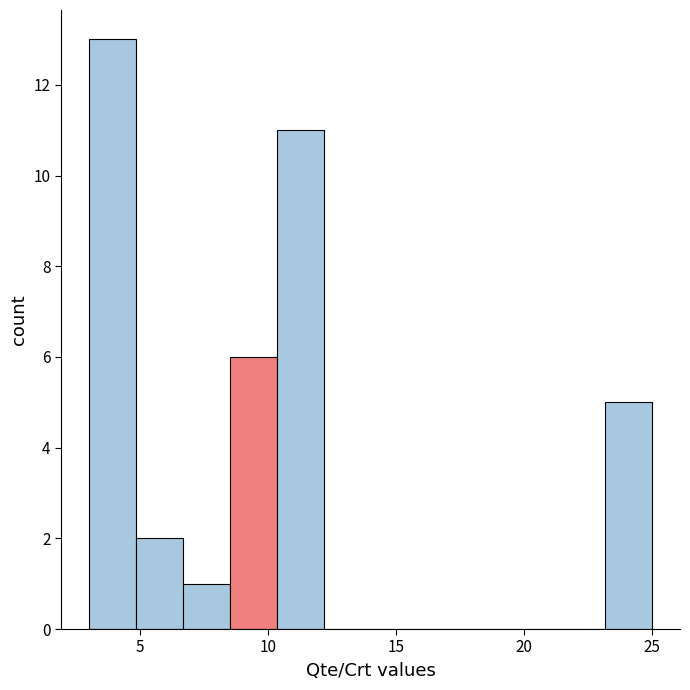

Around what value on the x-axis is the tallest bar? Give the approximate position of its centre, as read against the axis.

4.0